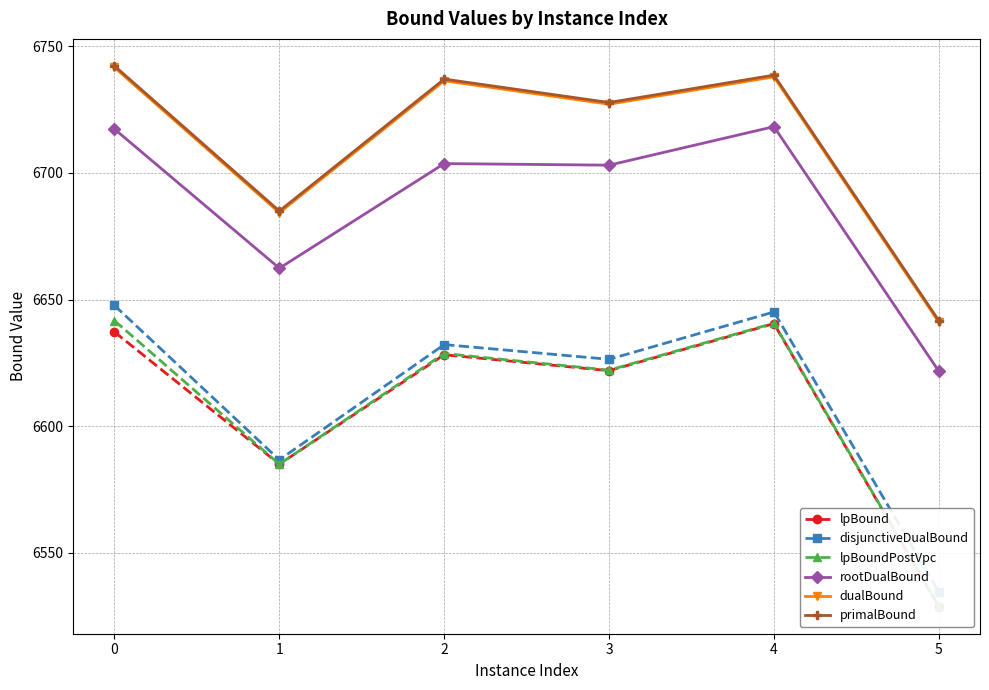

What is the value of the dualBound point at the 2nd from the left?

6684.3